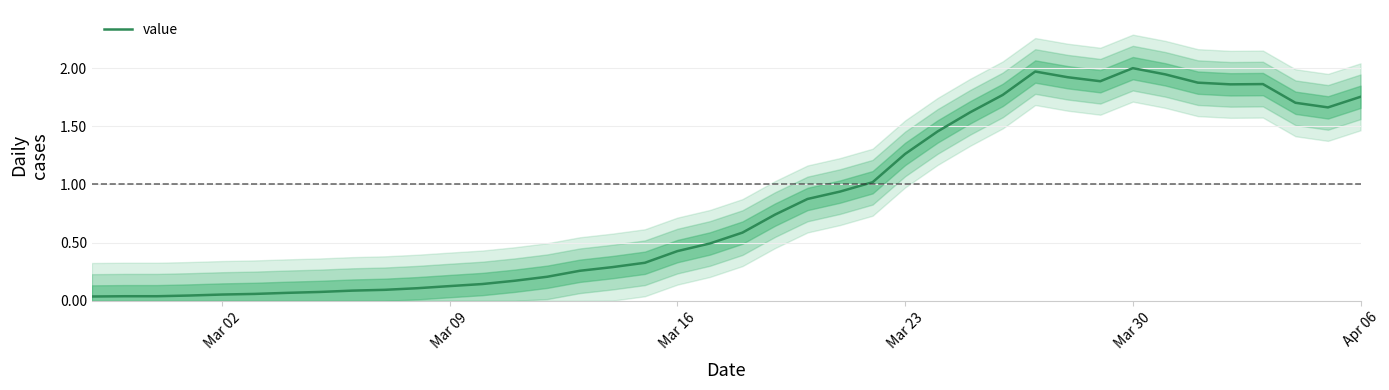

What is the maximum value shown in the chart?

2.0